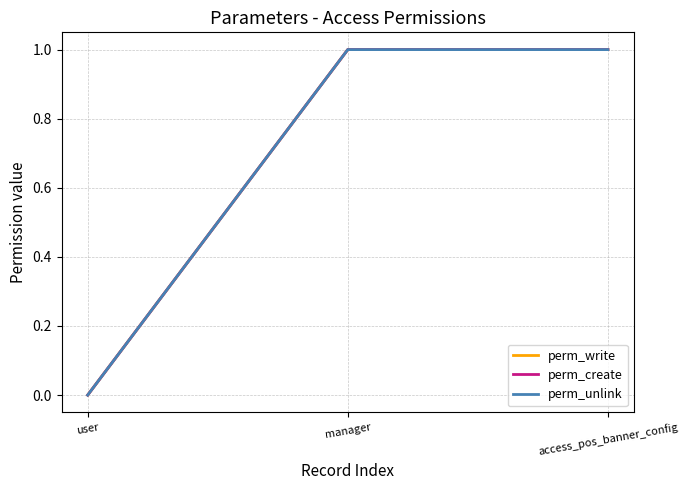

At user, list the series in order from largest to smallest.

perm_write, perm_create, perm_unlink